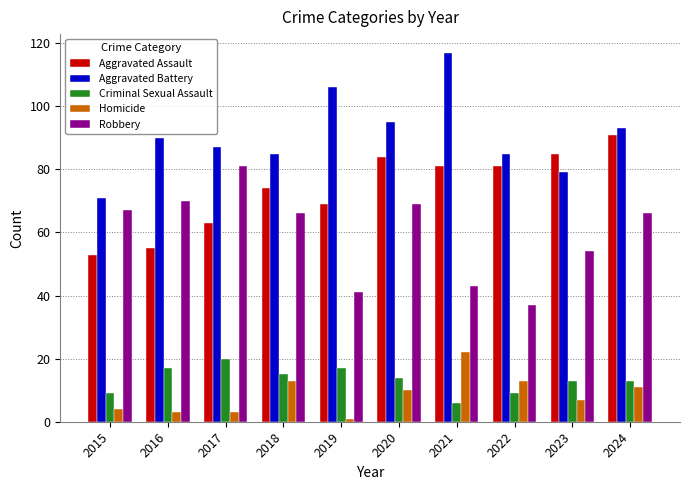

At which label does Homicide first exceed 10?

2018